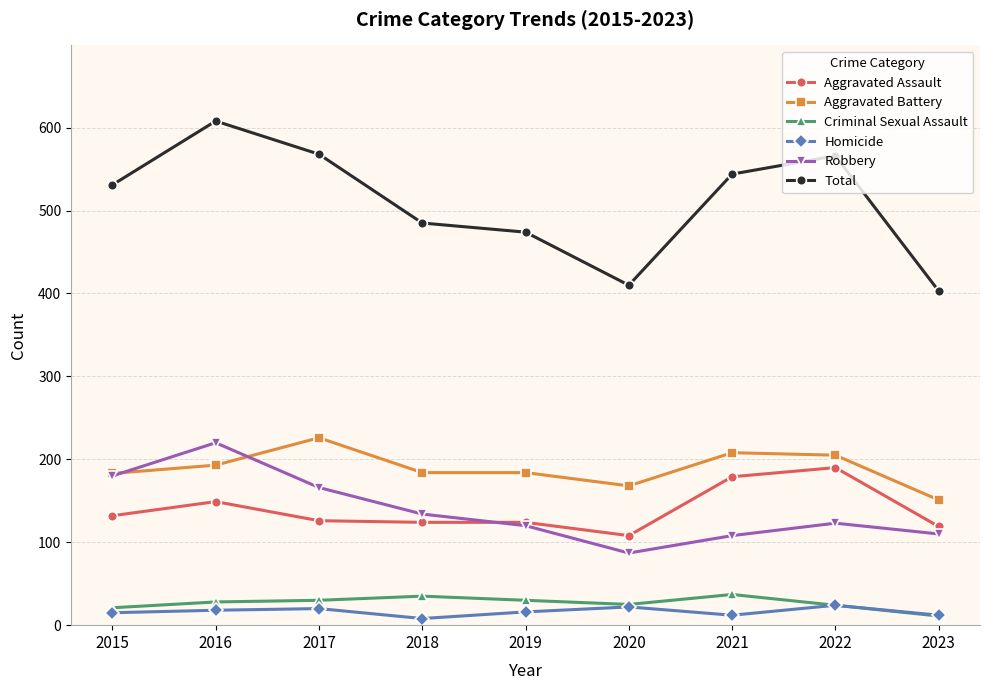

The Robbery series shows 52 at 2016. True or false?

False